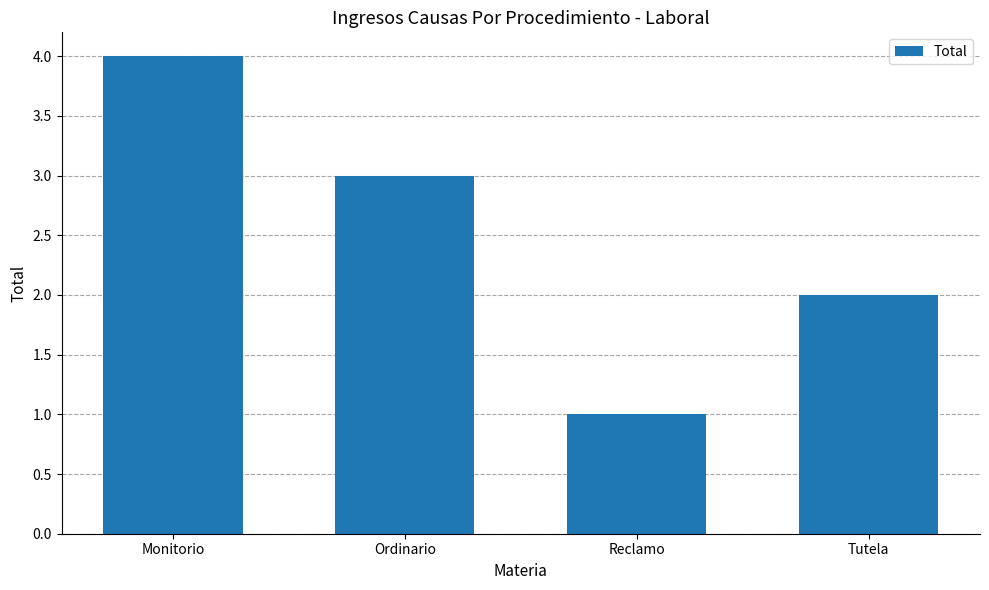

Reading left to right, what are all the values shown in this chart?

Monitorio=4	Ordinario=3	Reclamo=1	Tutela=2